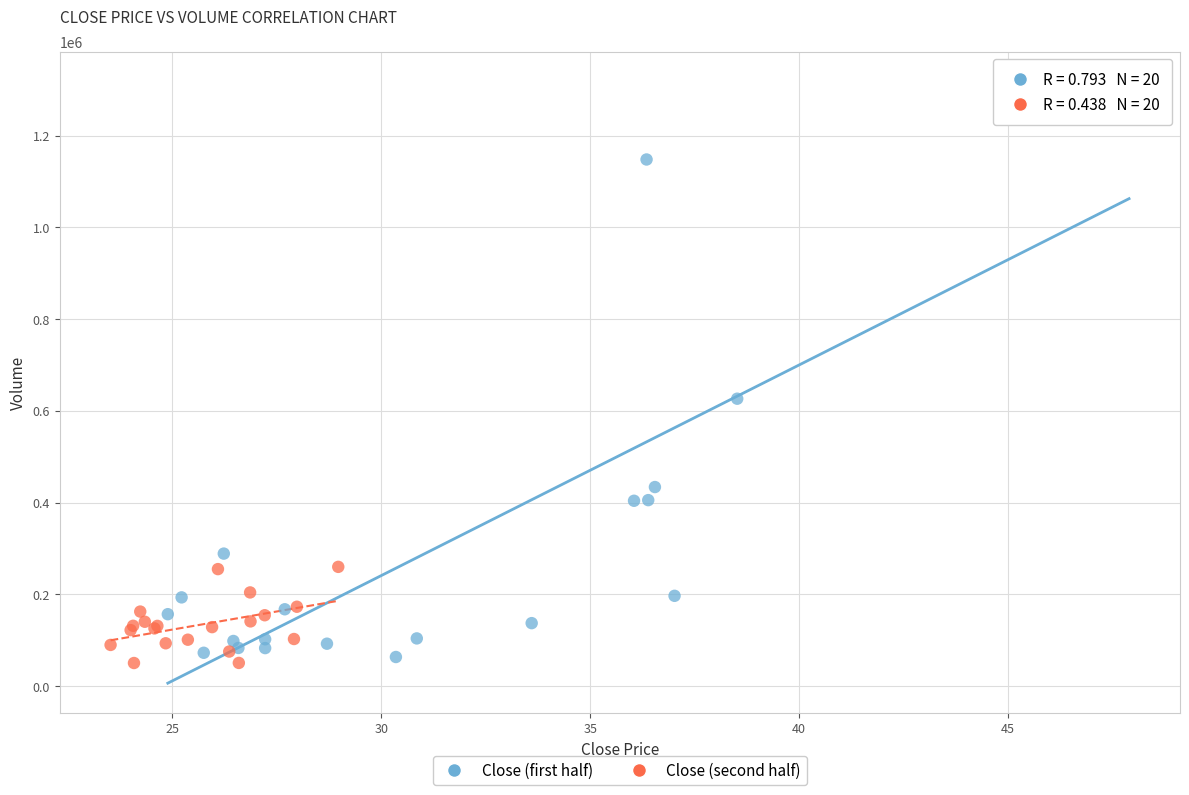

Which series contains the highest Y value?

Close (first half)